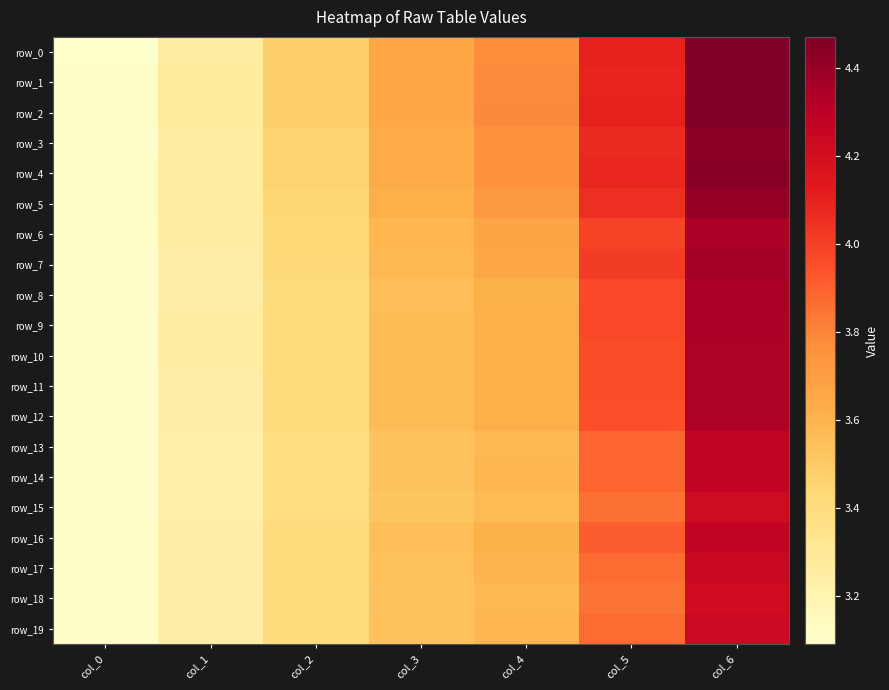

What is the difference between the highest and lowest values at col_2?

0.1